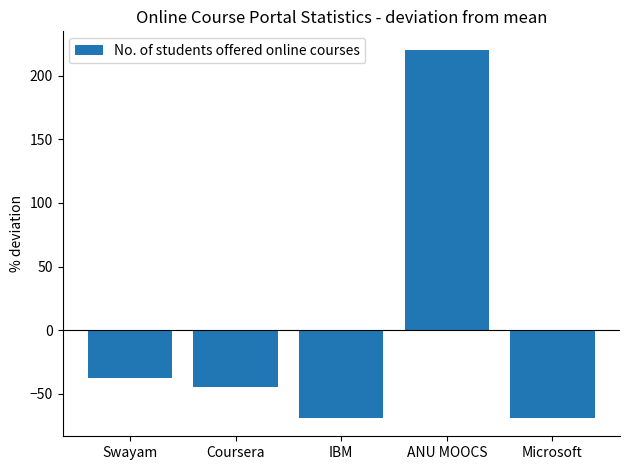

At which label is the value closest to 75?

Swayam